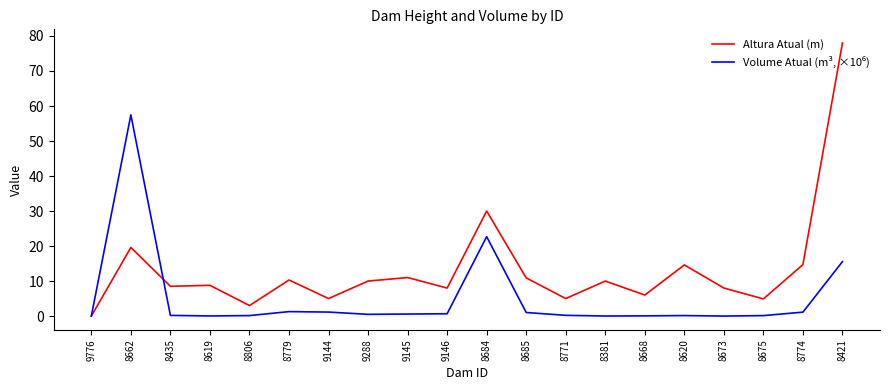

At which category is the sum across all series the highest?

8421